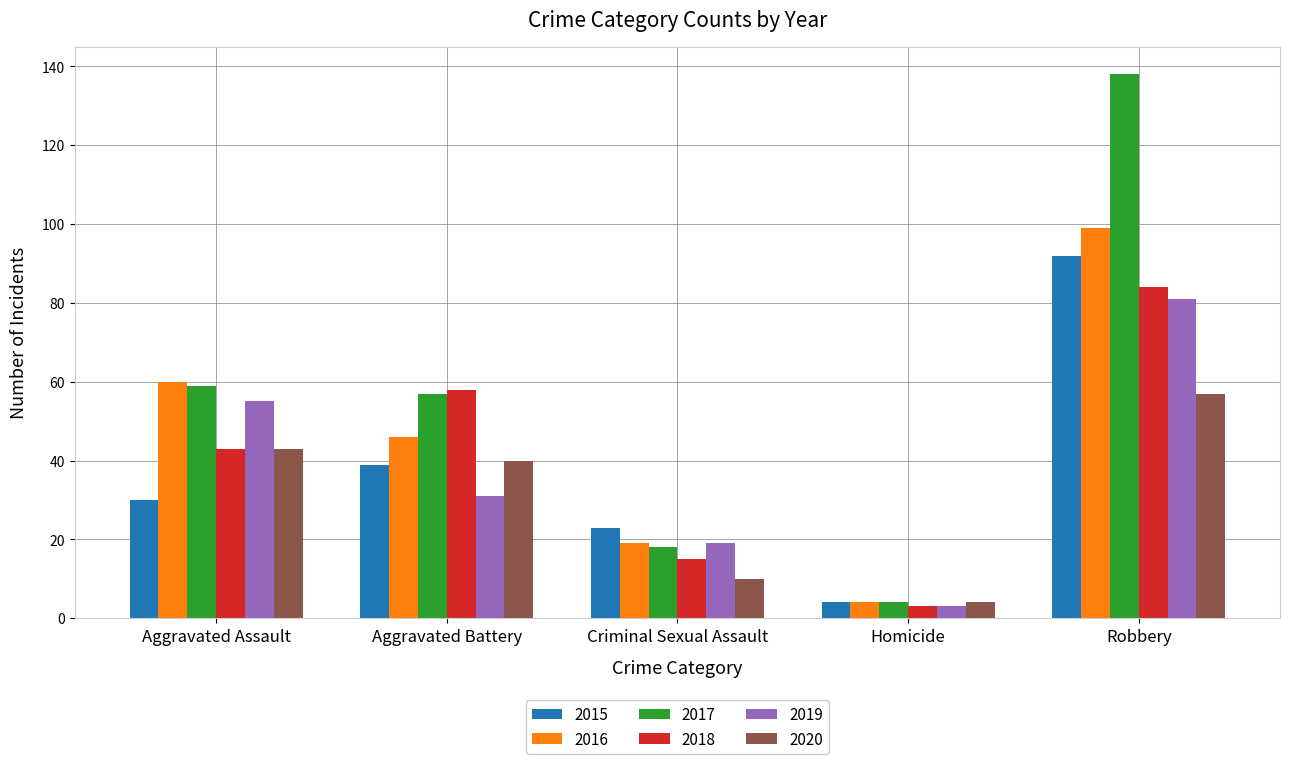

What is the value of the 2018 bar at the 2nd from the left?

58